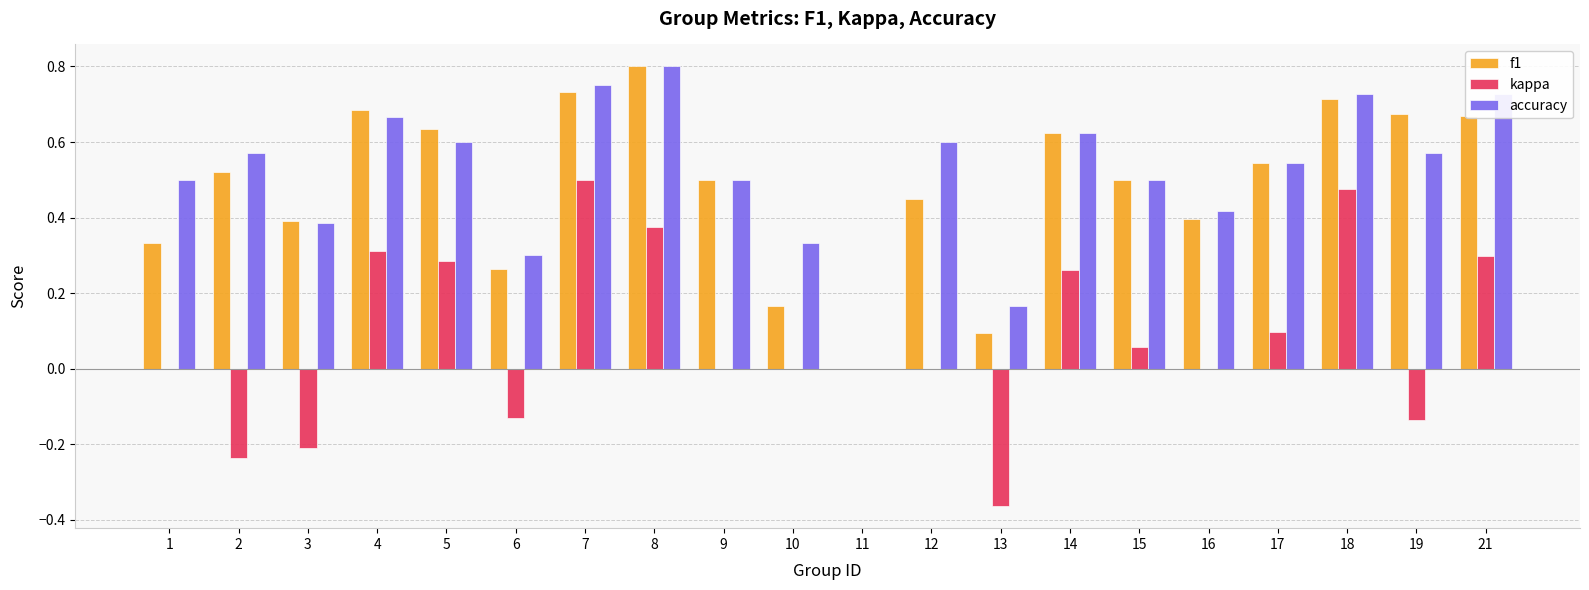

True or false: f1 has a value of 0.2 at 15.

False